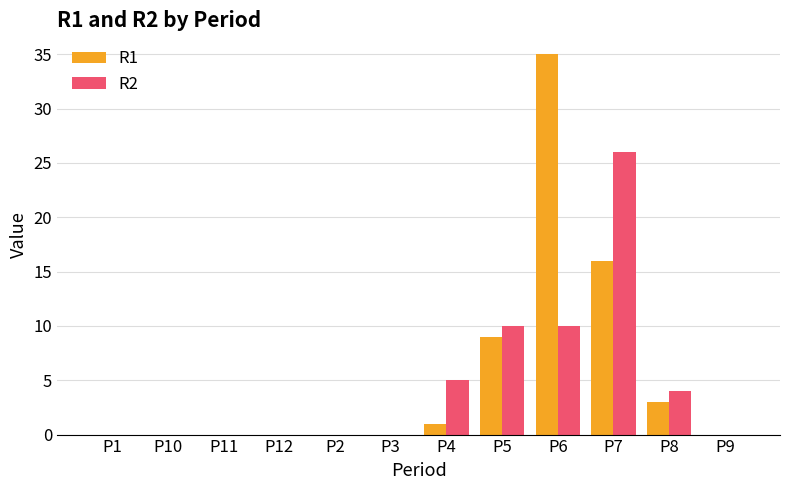

What is the average value of the R1 series?

5